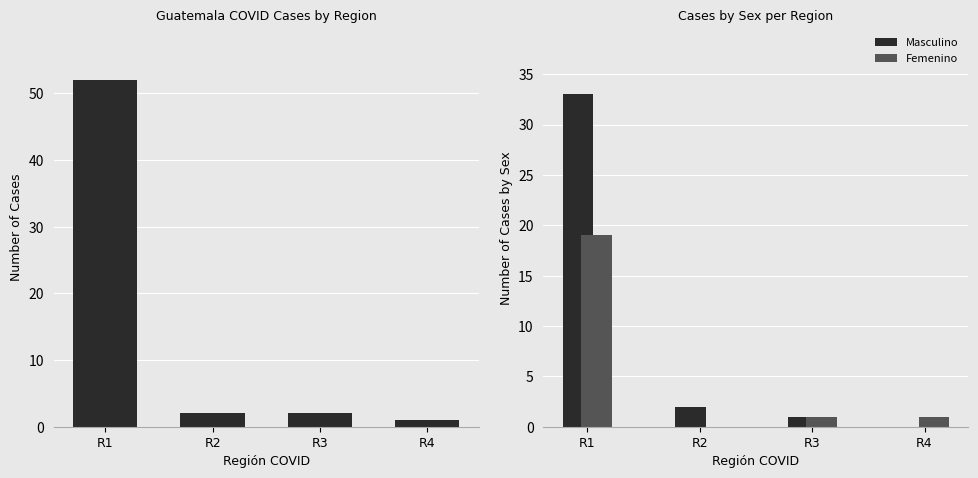

Does the chart contain any negative values?

No